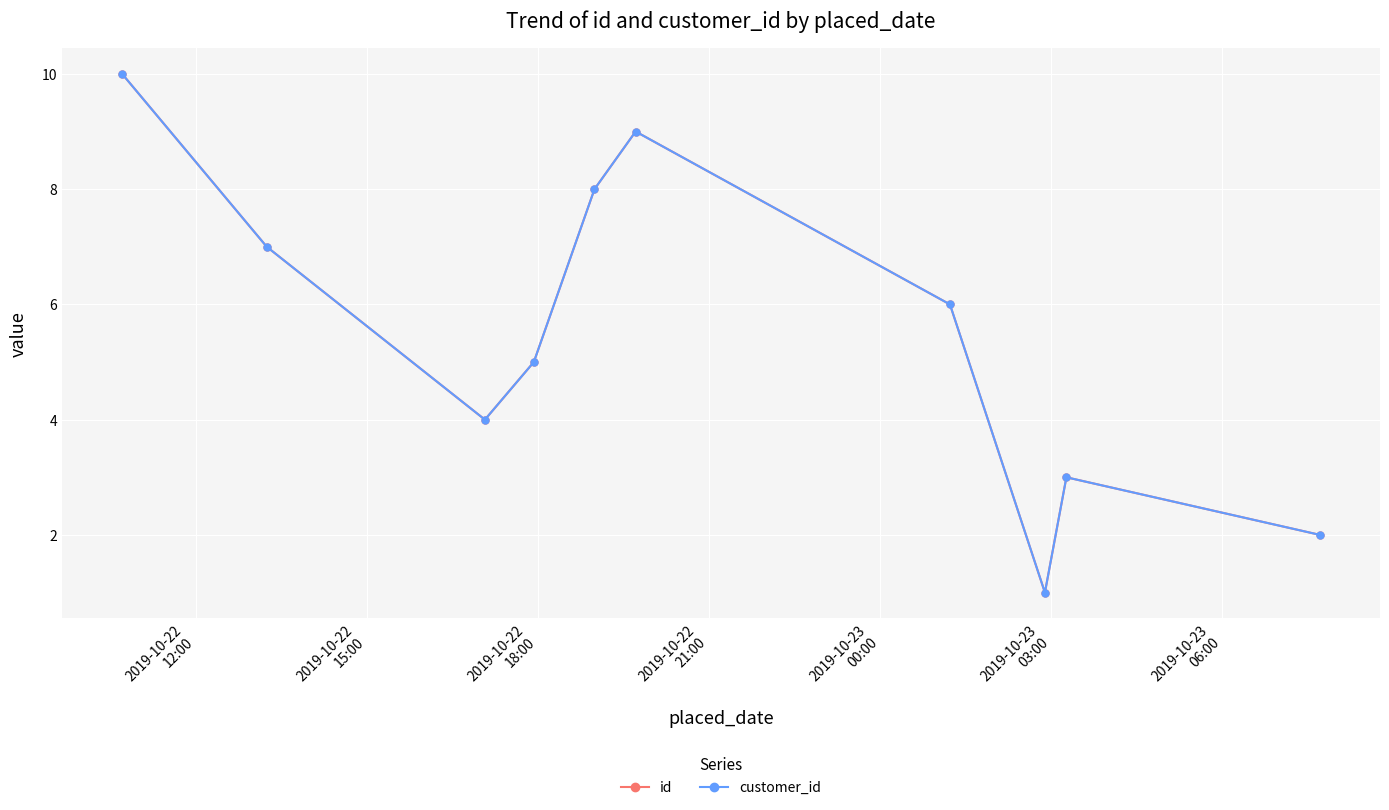

How many interior local valleys does the id series have?

2